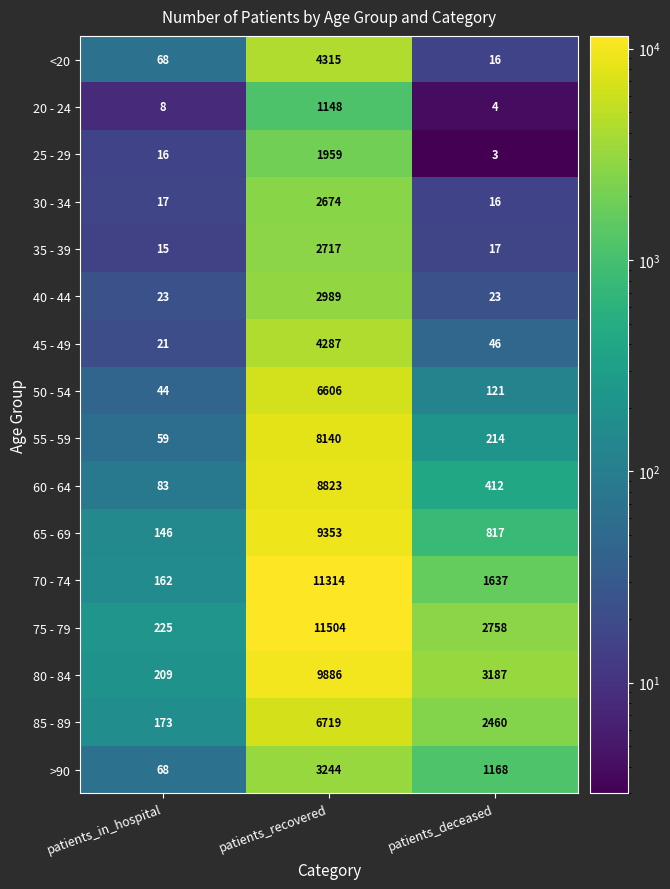

What is the total value across all series at patients_recovered?

95678